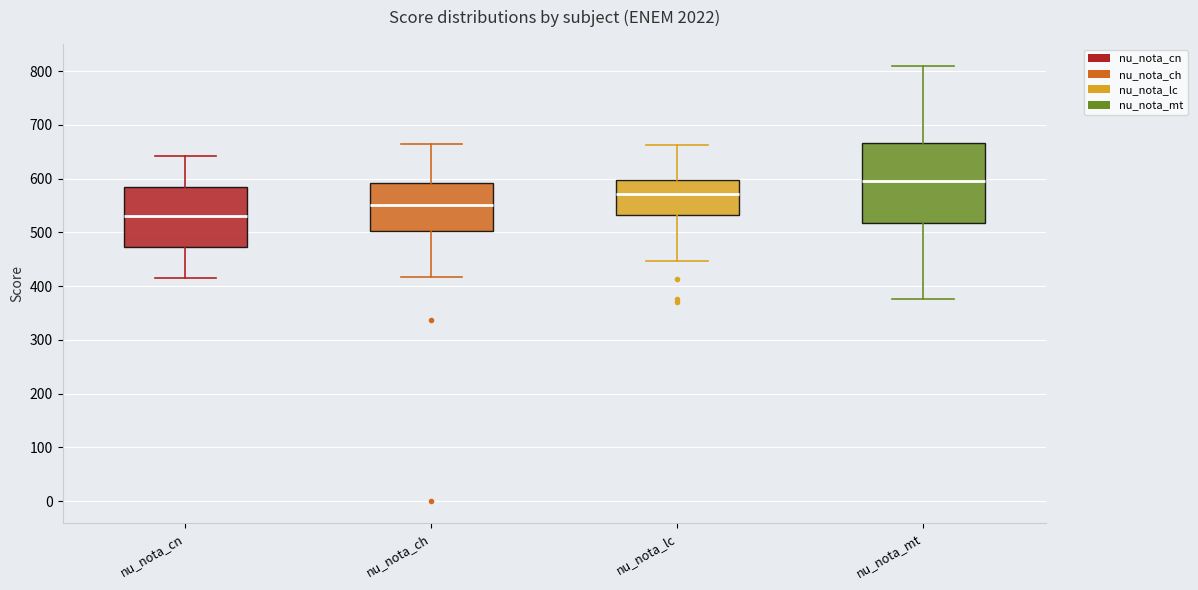

Reading left to right, transcribe this box plot: for each box, give where its median line is, the range the box spans, and where its two whiskers end, as read against the y-axis. The values are not printed on the chart, so give them approximately, as read against the axis.

nu_nota_cn: median 530, box 470 to 580, whiskers 410 to 640
nu_nota_ch: median 550, box 500 to 590, whiskers 420 to 660
nu_nota_lc: median 570, box 530 to 600, whiskers 450 to 660
nu_nota_mt: median 600, box 520 to 670, whiskers 380 to 810